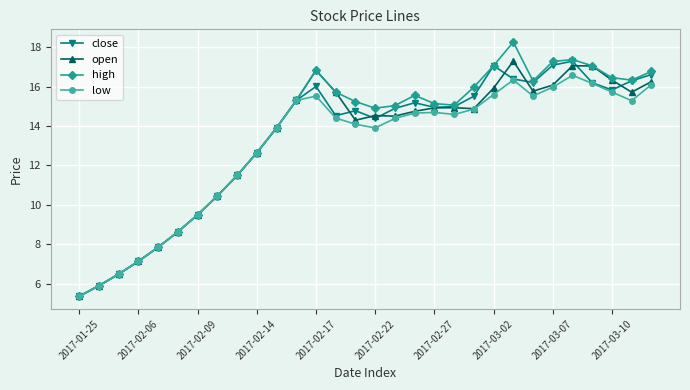

How many series are shown in this chart?

4